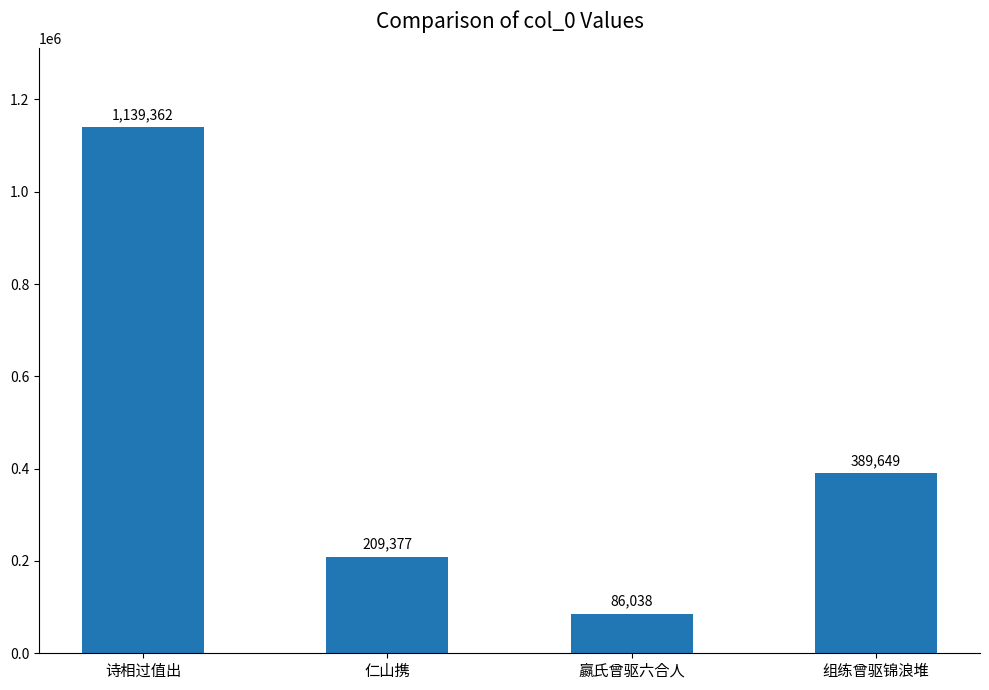

The chart shows a value of 209377 at 仁山携. True or false?

True